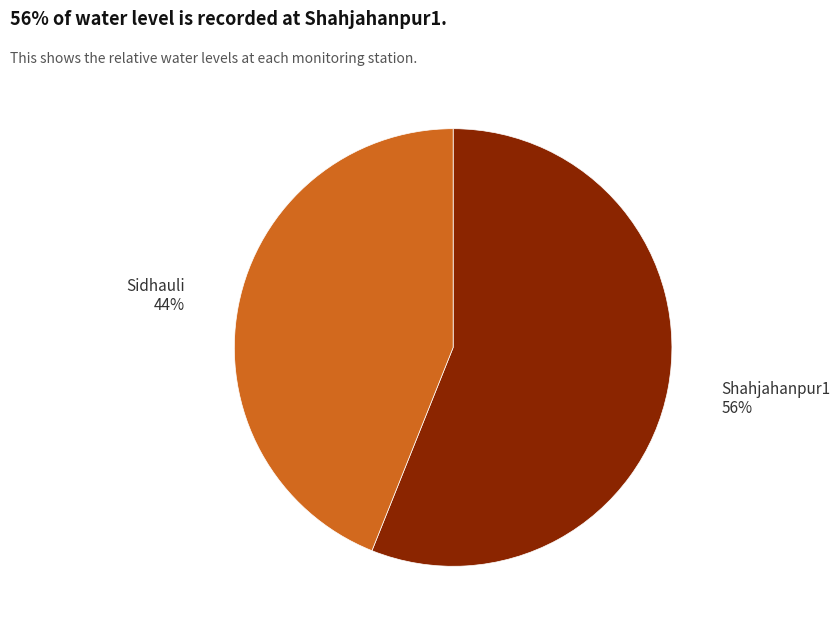

Which slice is the largest?

Shahjahanpur1